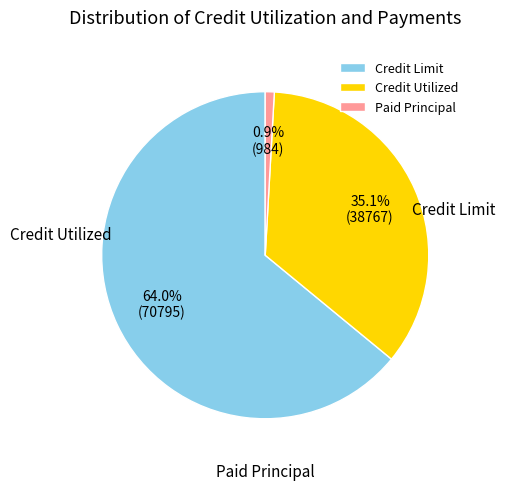

What percentage is NOT represented by Paid Principal?

99.1%